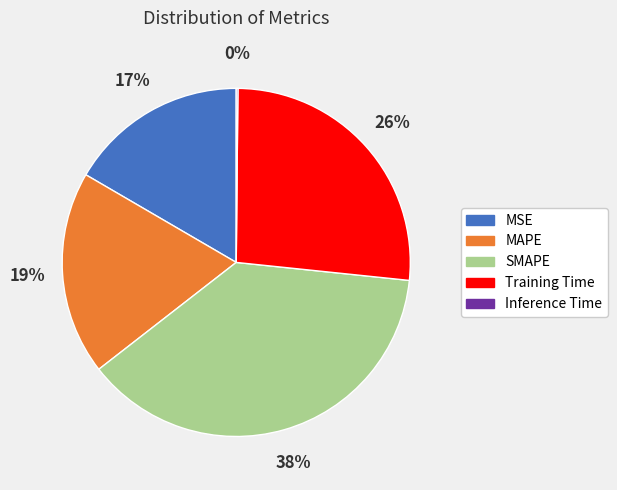

Is MSE the majority of the pie?

No